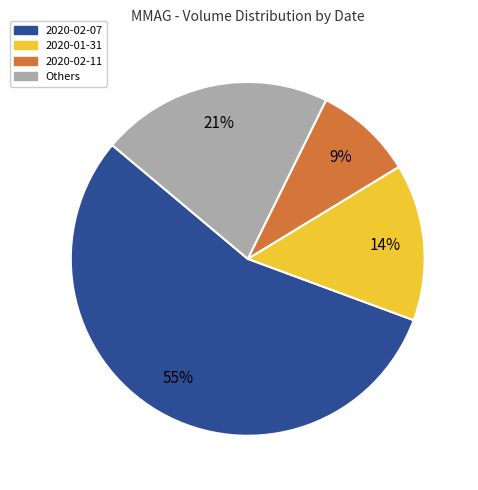

Do 2020-02-07 and Others together represent more than half of the pie?

Yes